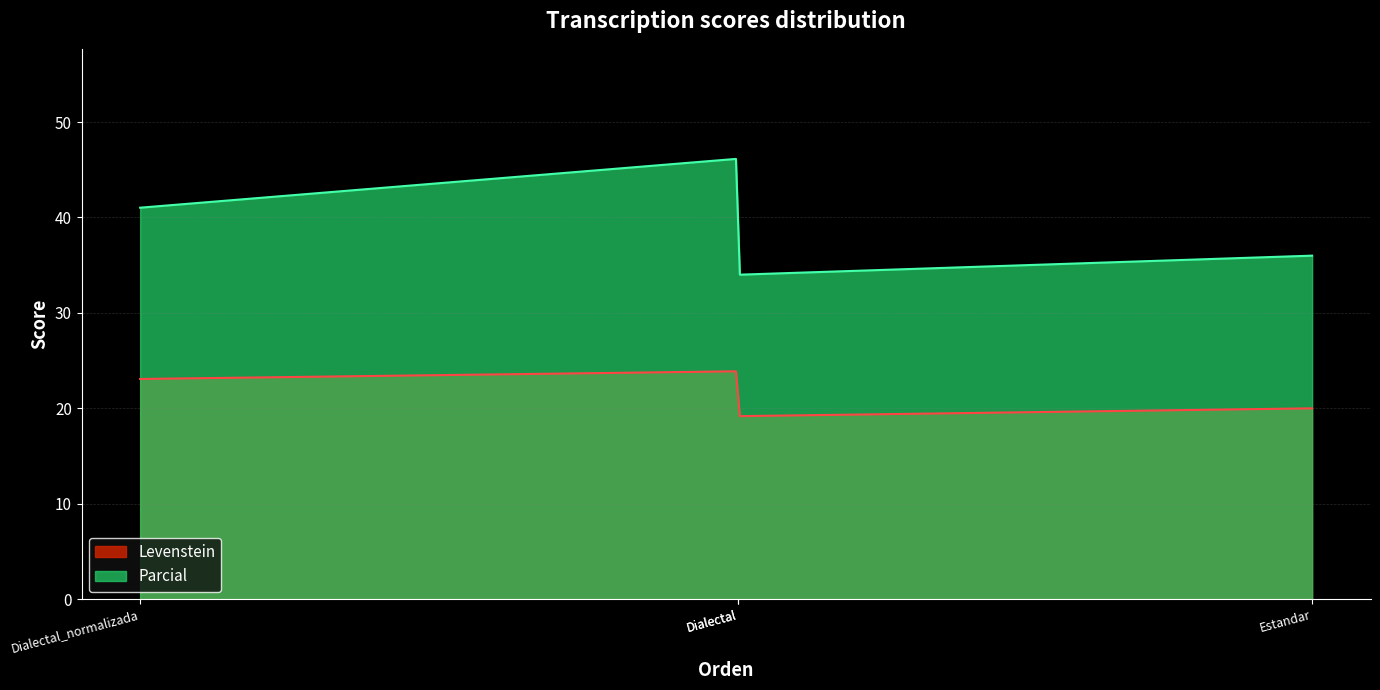

What is the value of the Levenstein point at the 3rd from the left?

19.2